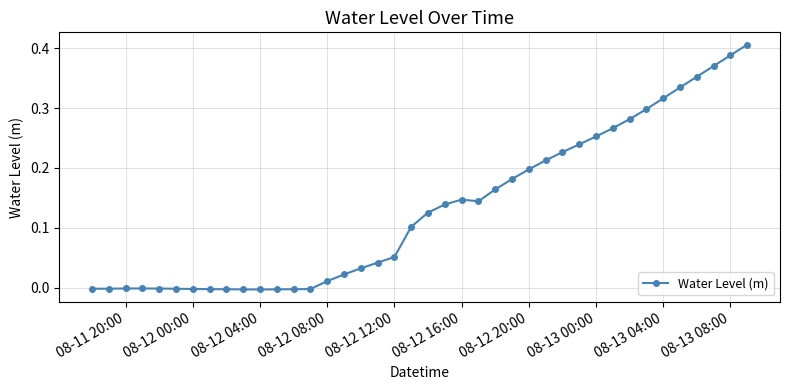

What is the sum of all values?

5.3